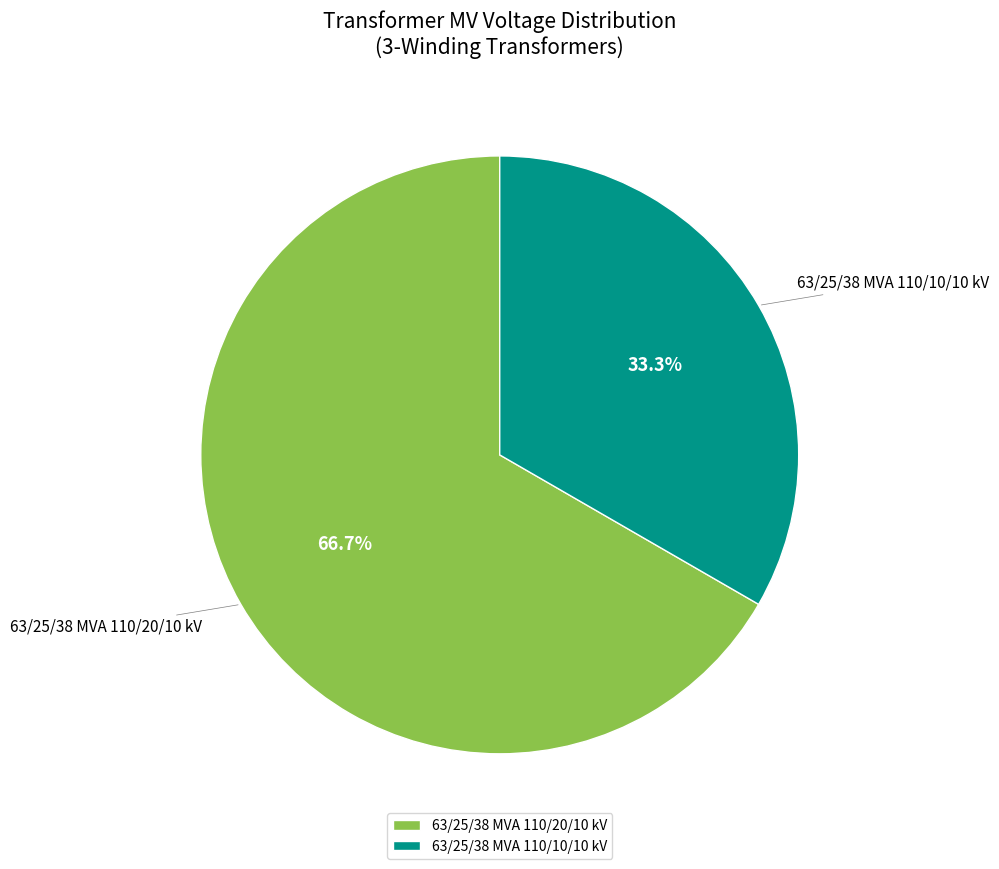

How many slices are in this pie chart?

2